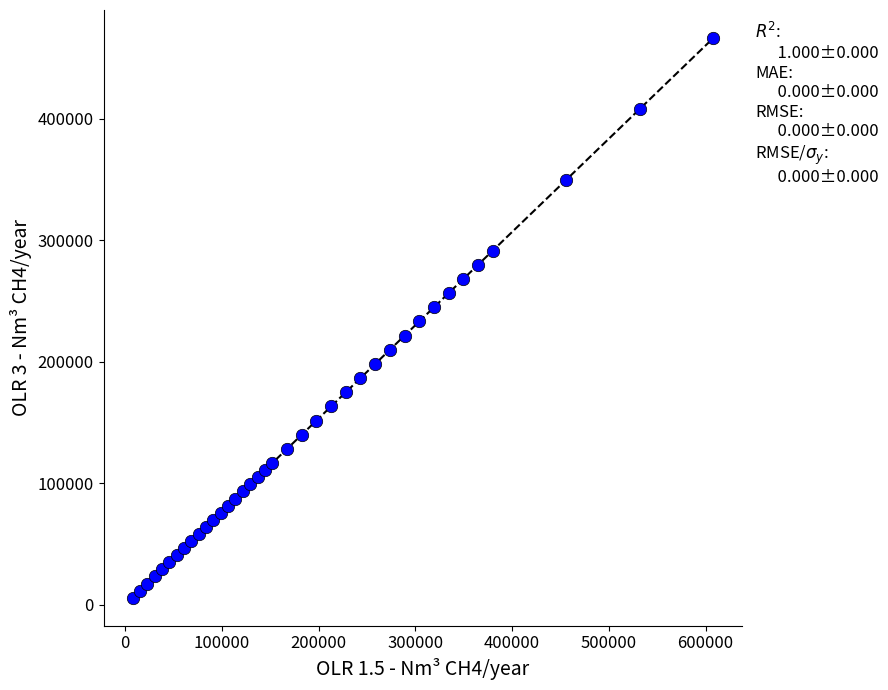

What is the range of Y values (max minus min)?

460639.1